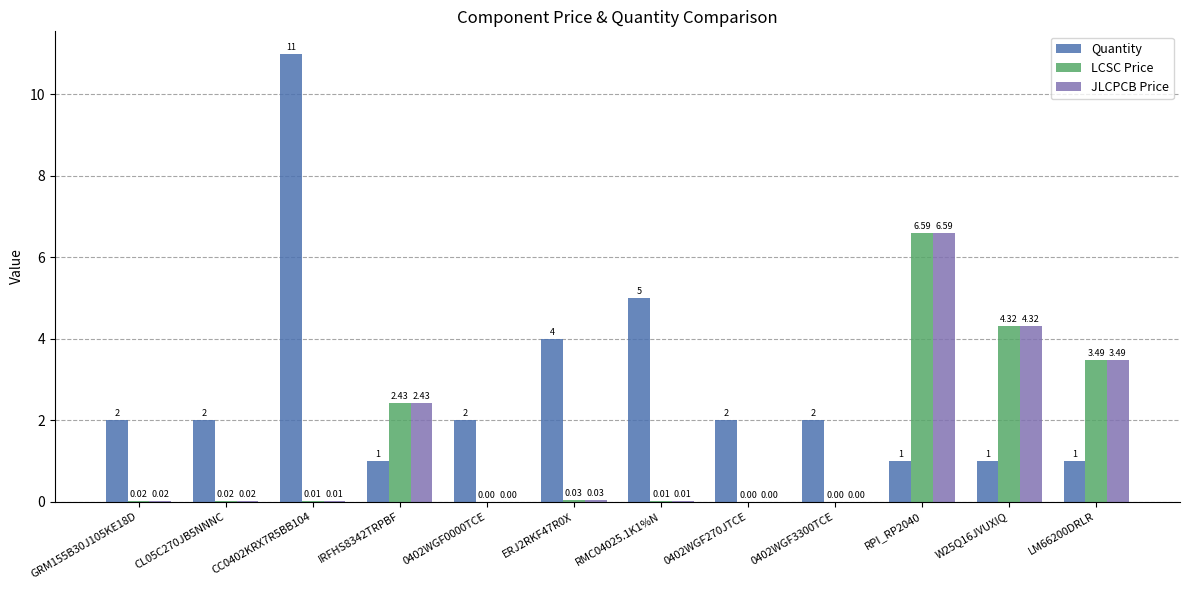

What is the total value across all series at W25Q16JVUXIQ?

9.6